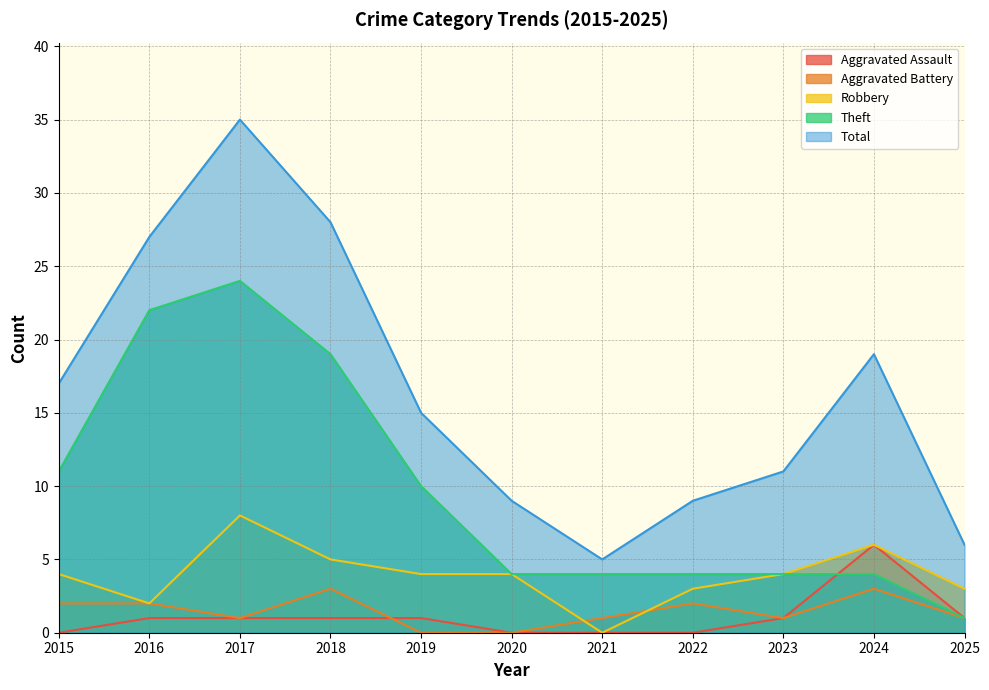

Which category has the lowest value in the Aggravated Battery series?

2019